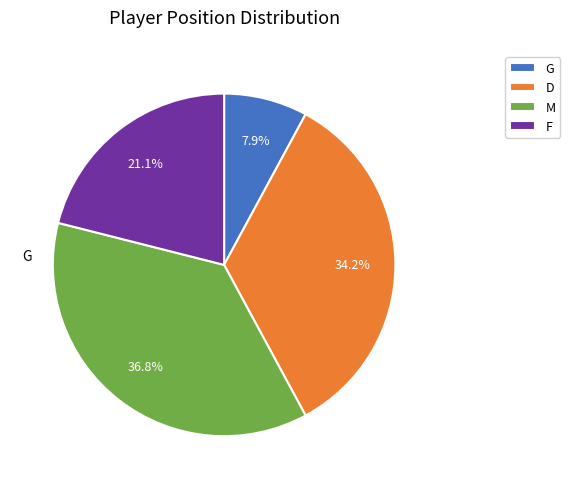

To the nearest percent, what is the difference between the largest and smallest slice percentages?

29%